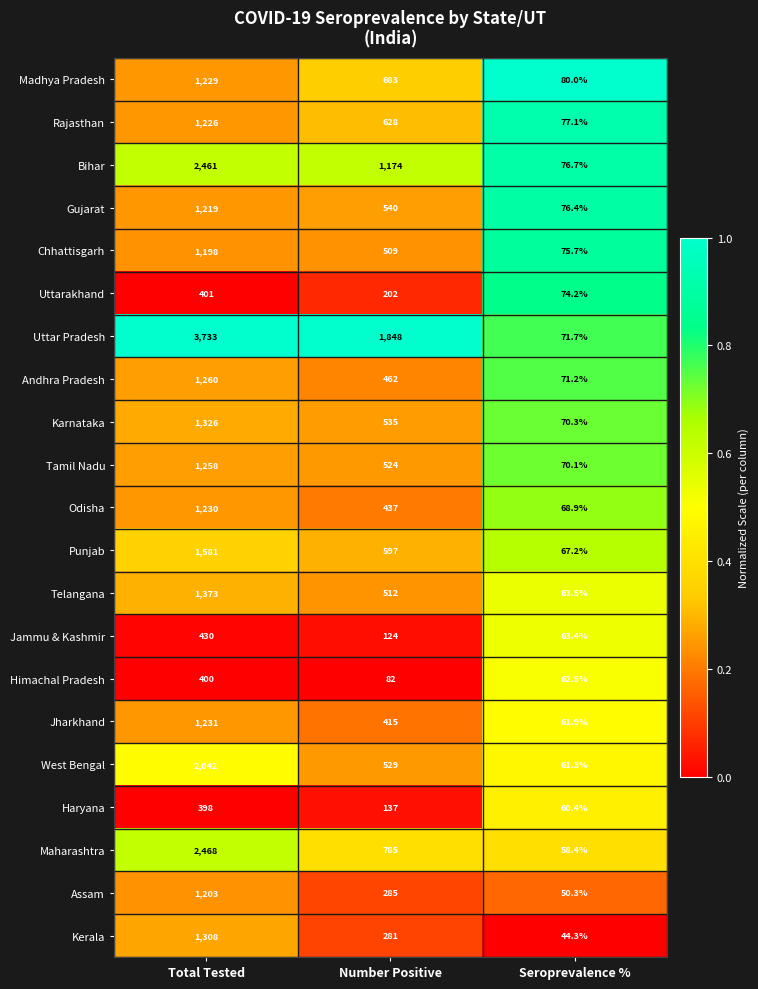

Which series has the largest range (max minus min)?

Uttar Pradesh